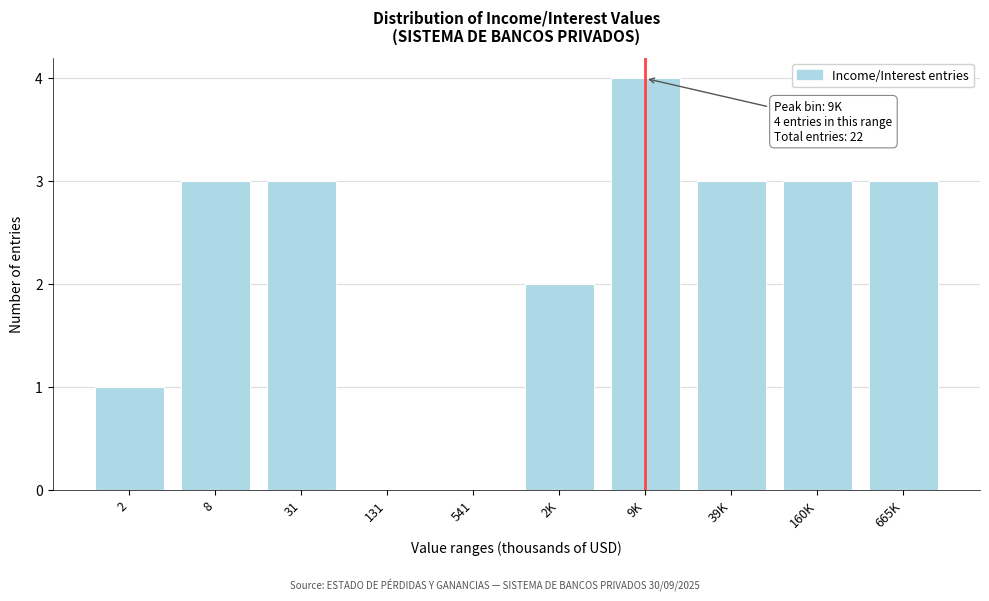

Reading left to right, list all the values displayed in this chart.

2=1	8=3	31=3	131=0	541=0	2K=2	9K=4	39K=3	160K=3	665K=3